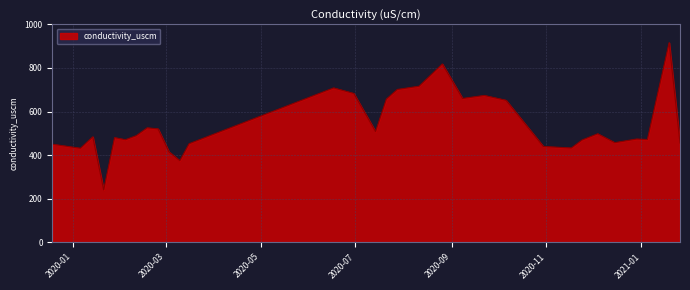

What is the greatest value displayed?

916.0